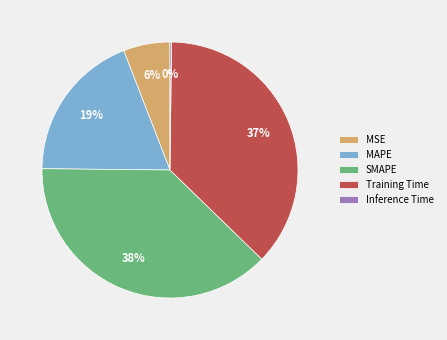

Which has a higher value, SMAPE or MAPE?

SMAPE